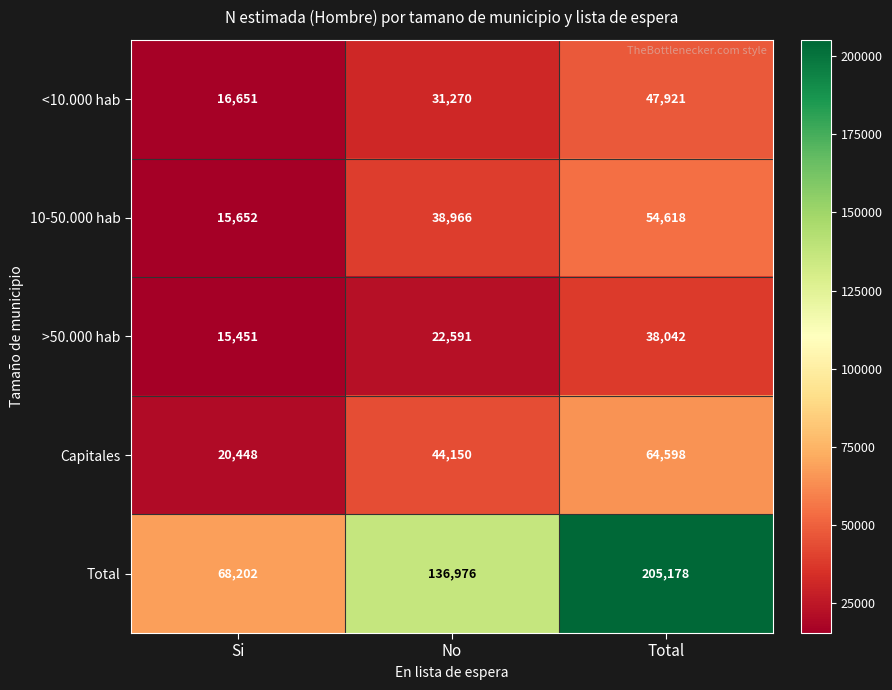

The Total series shows 136976 at No. True or false?

True